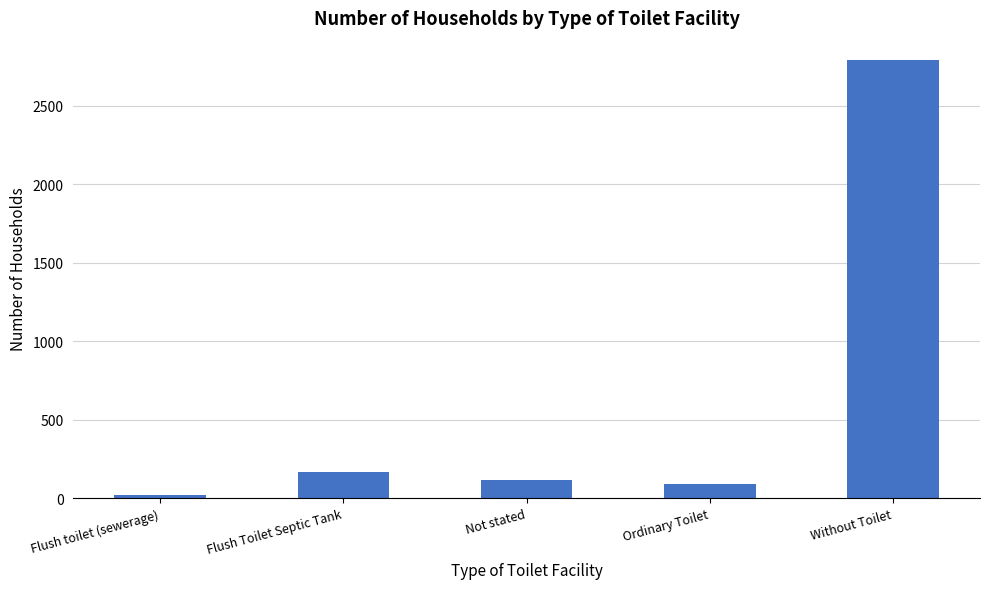

What is the maximum value shown in the chart?

2791